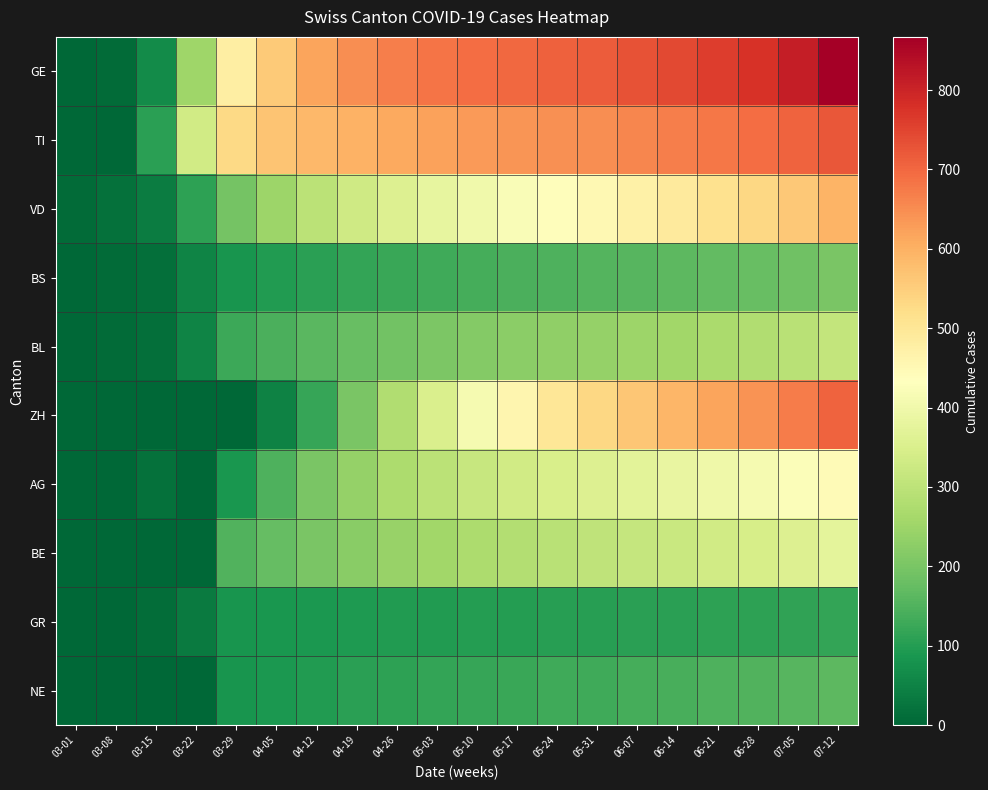

What is the greatest value displayed?

867